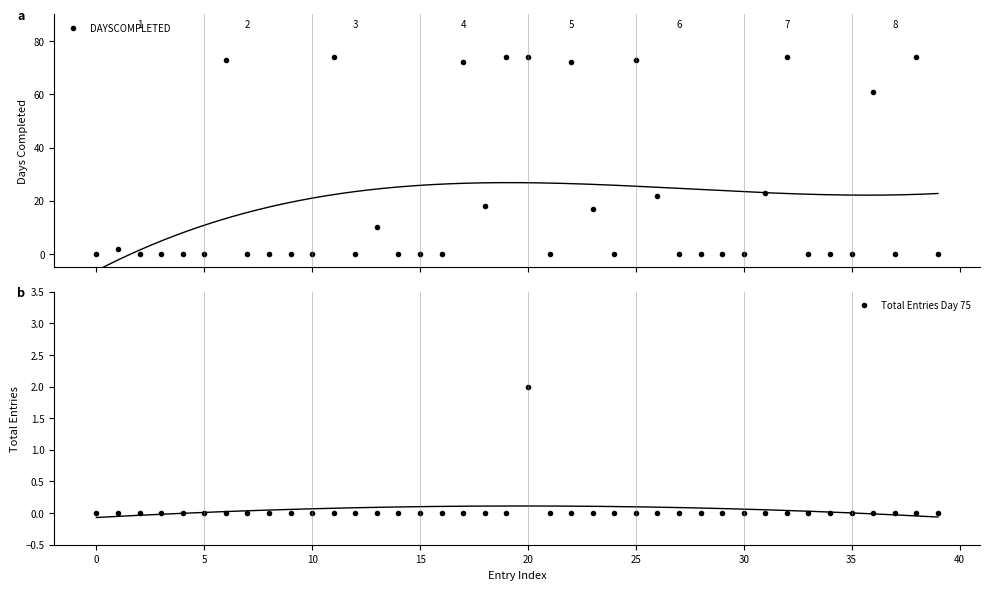

Is the value of Total Entries Day 75 at 32 greater than the value of DAYSCOMPLETED at 0?

No